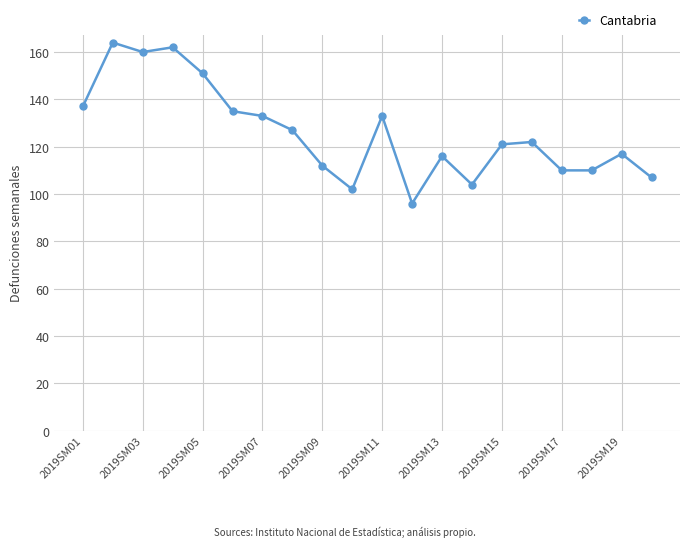

What is the difference between the maximum and minimum values?

68